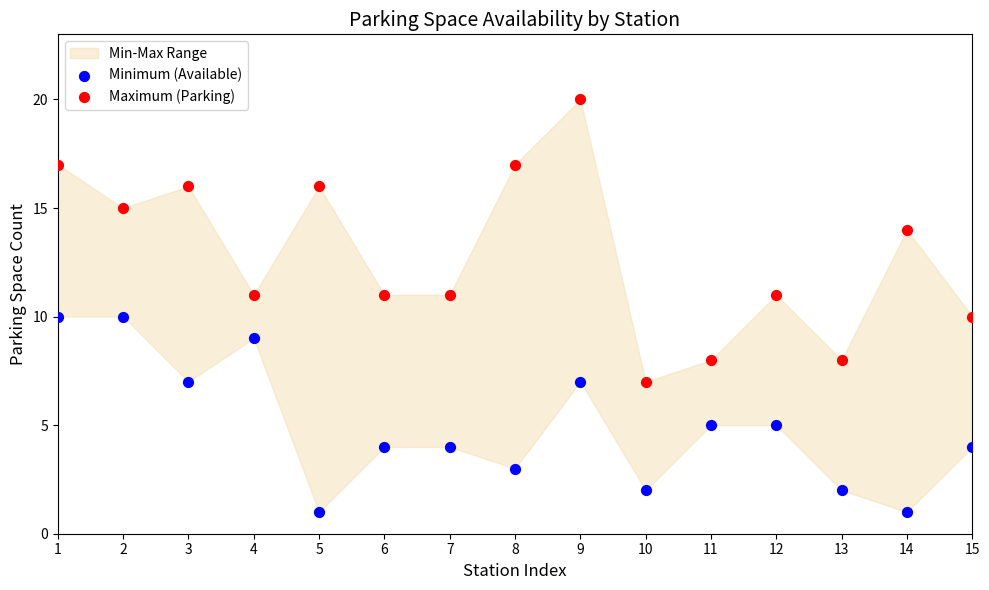

Which series contains the lowest Y value?

Minimum (Available)